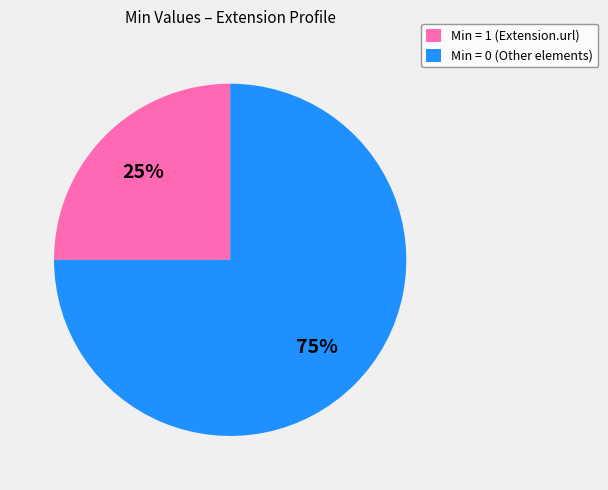

True or false: Min = 0 (Other elements) accounts for 68% of the total.

False